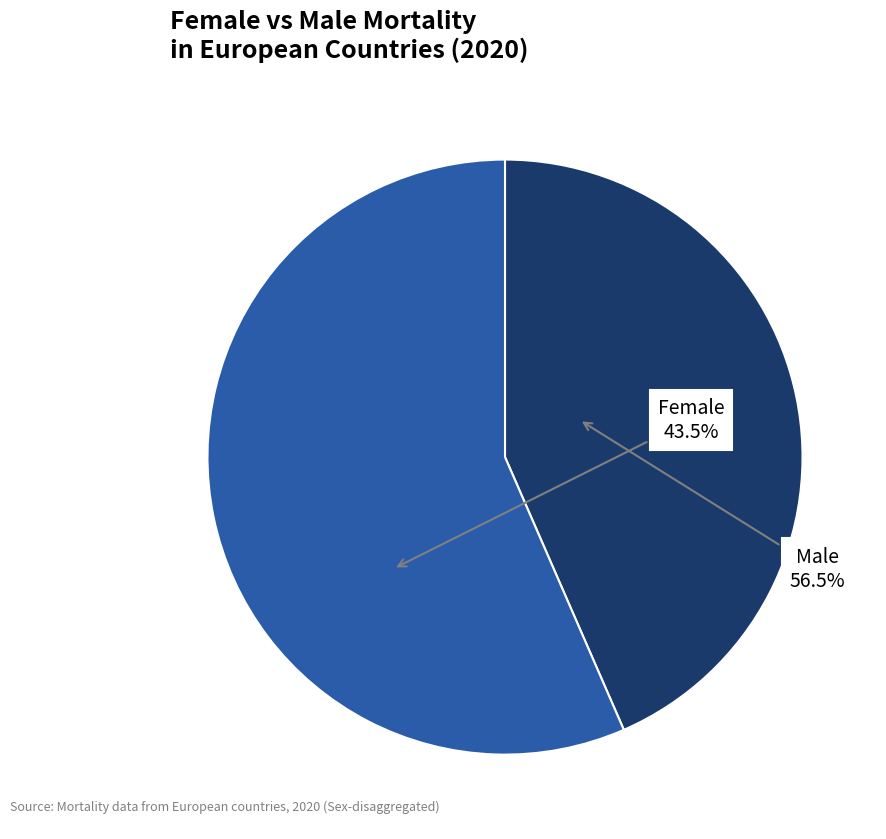

Between Female and Male, which is larger?

Male